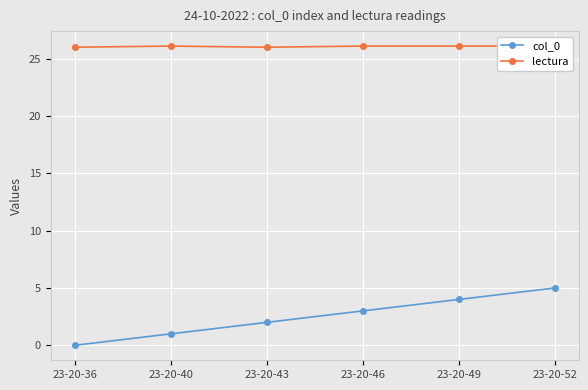

What is the greatest value displayed?

26.1